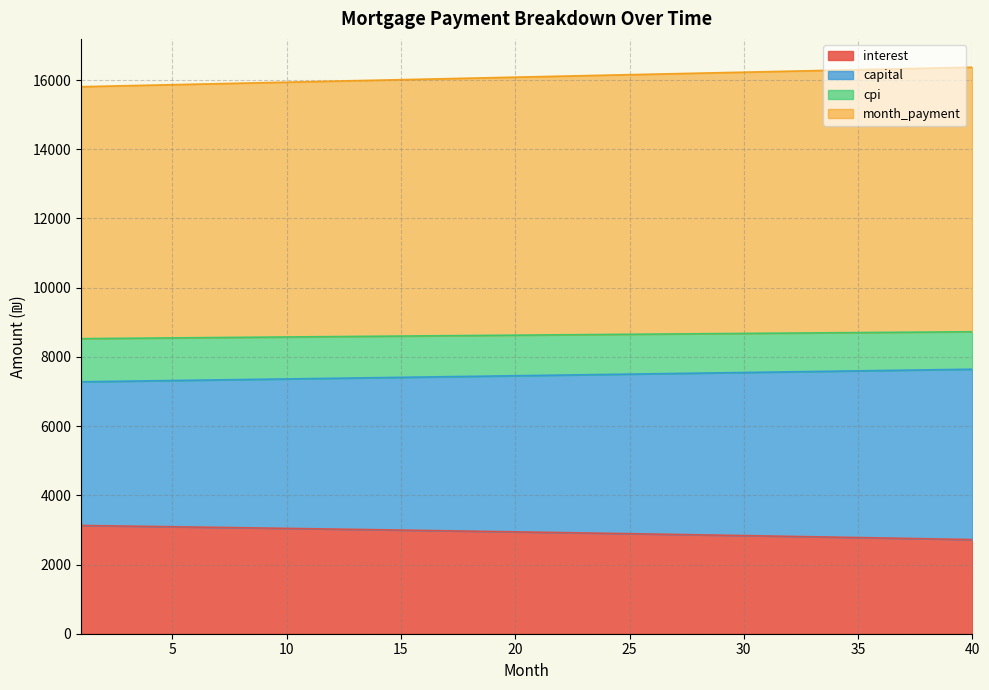

The value of capital at 34 is 7587.8. True or false?

True